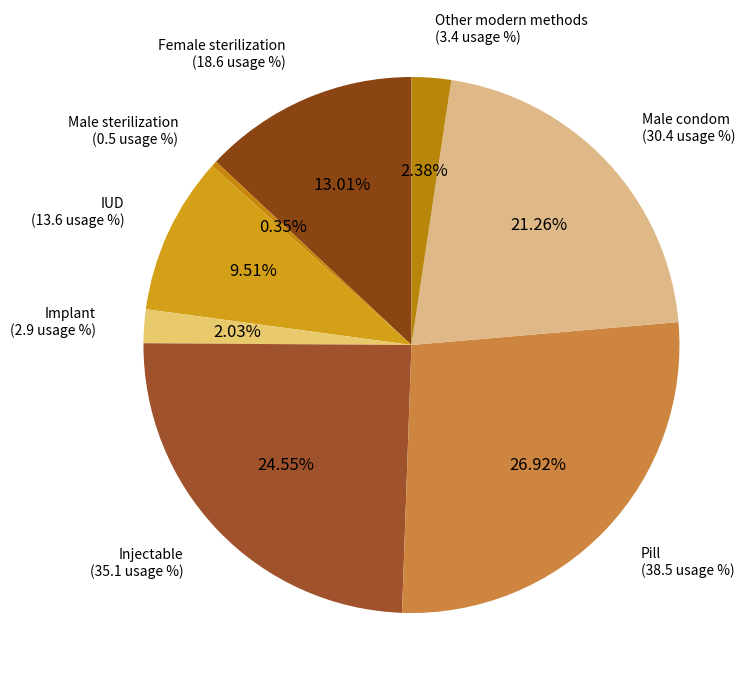

Count the number of slices in the pie.

8